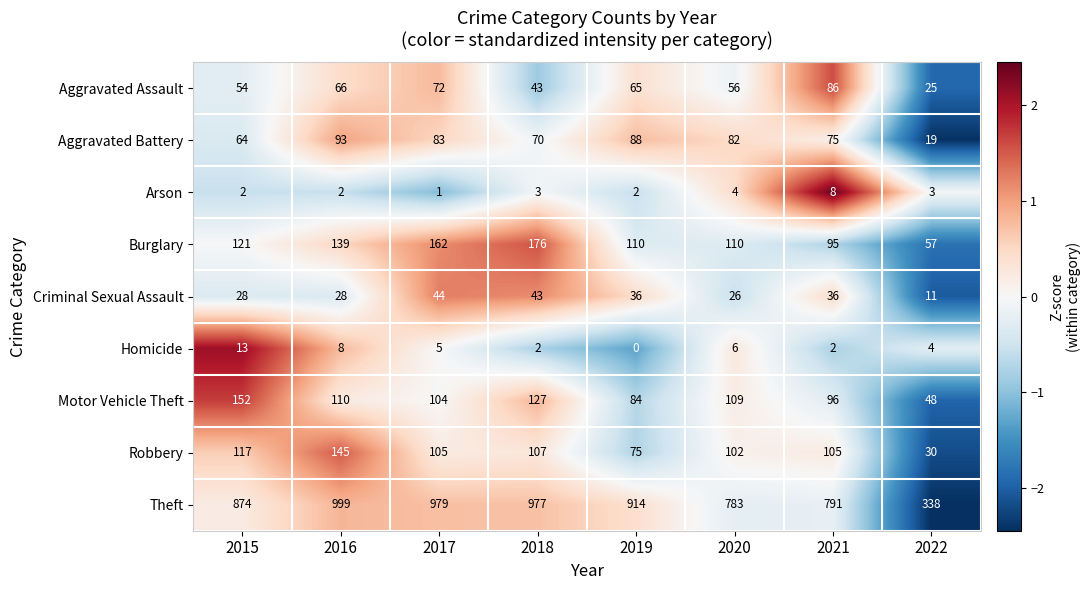

Read the Burglary value at 2018.

176